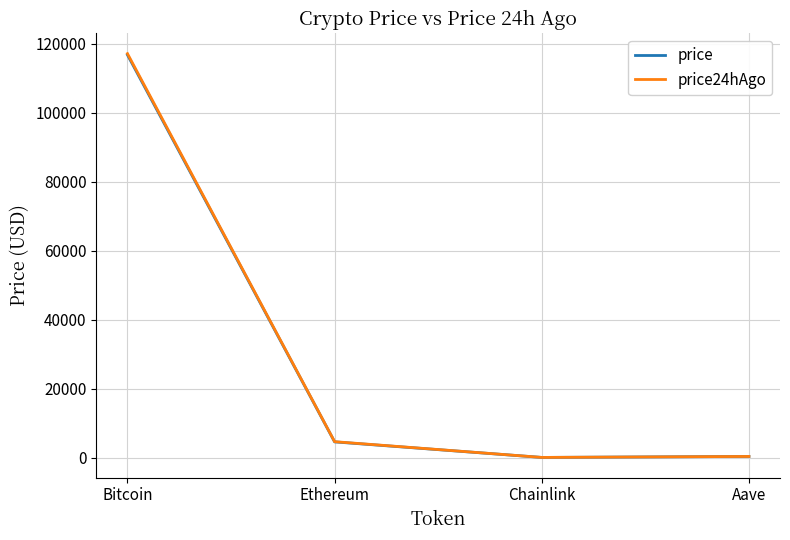

What is the sum of all price values?

121697.4